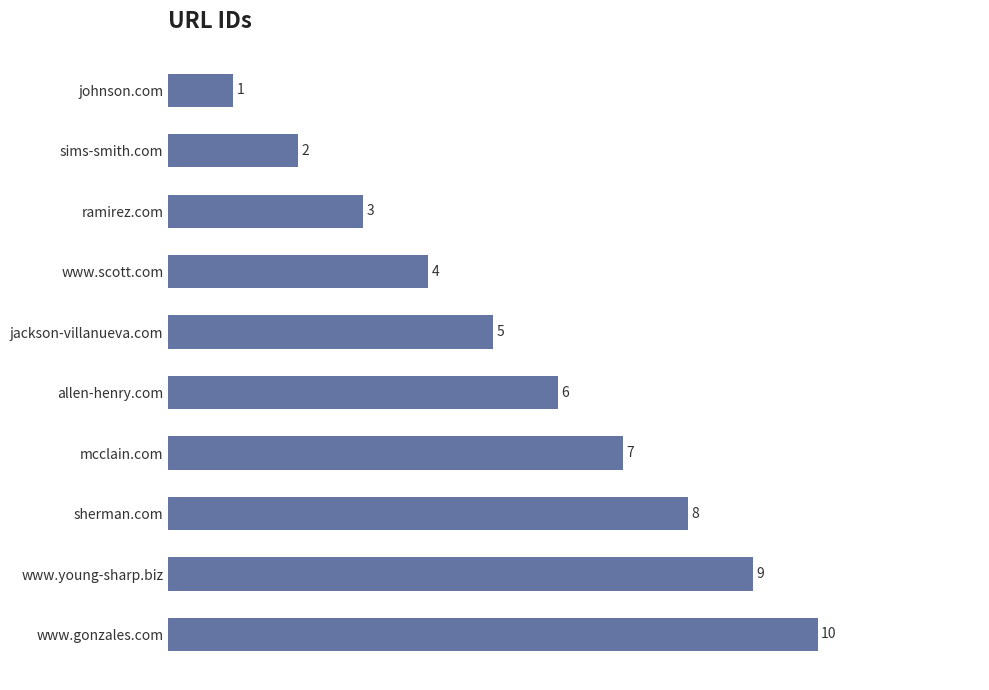

Which has a higher value, sims-smith.com or jackson-villanueva.com?

jackson-villanueva.com